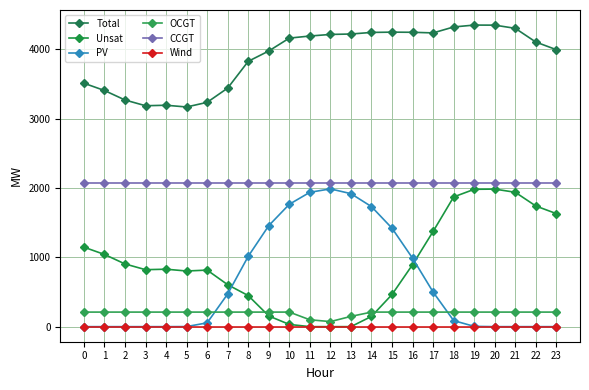

True or false: OCGT and Unsat intersect in this chart.

True